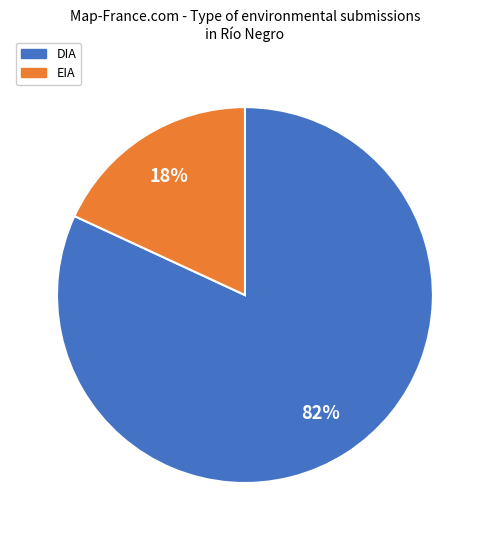

To the nearest percent, what is the difference between the largest and smallest slice percentages?

64%